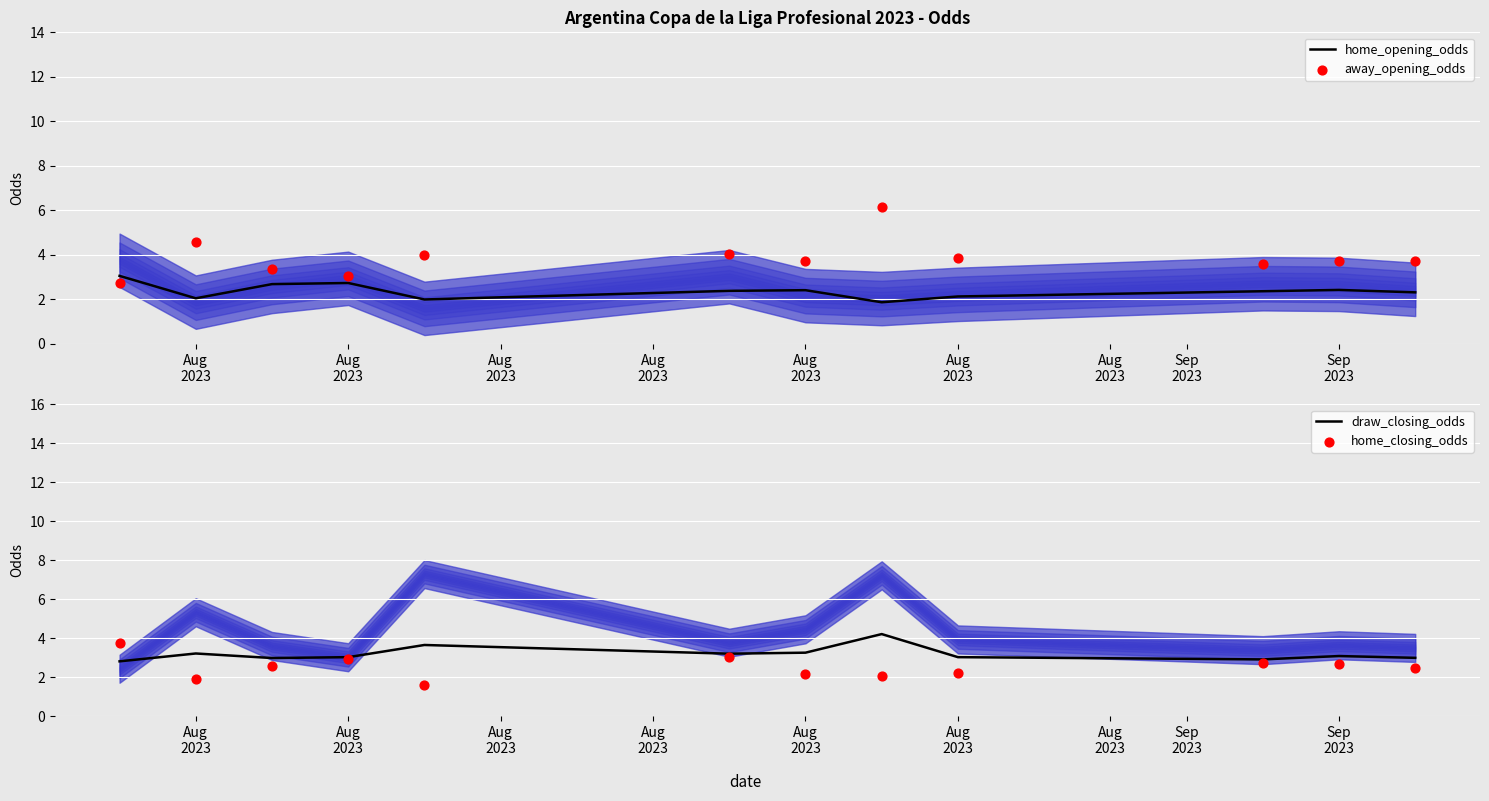

At which category is the sum across all series the highest?

Sep
2023